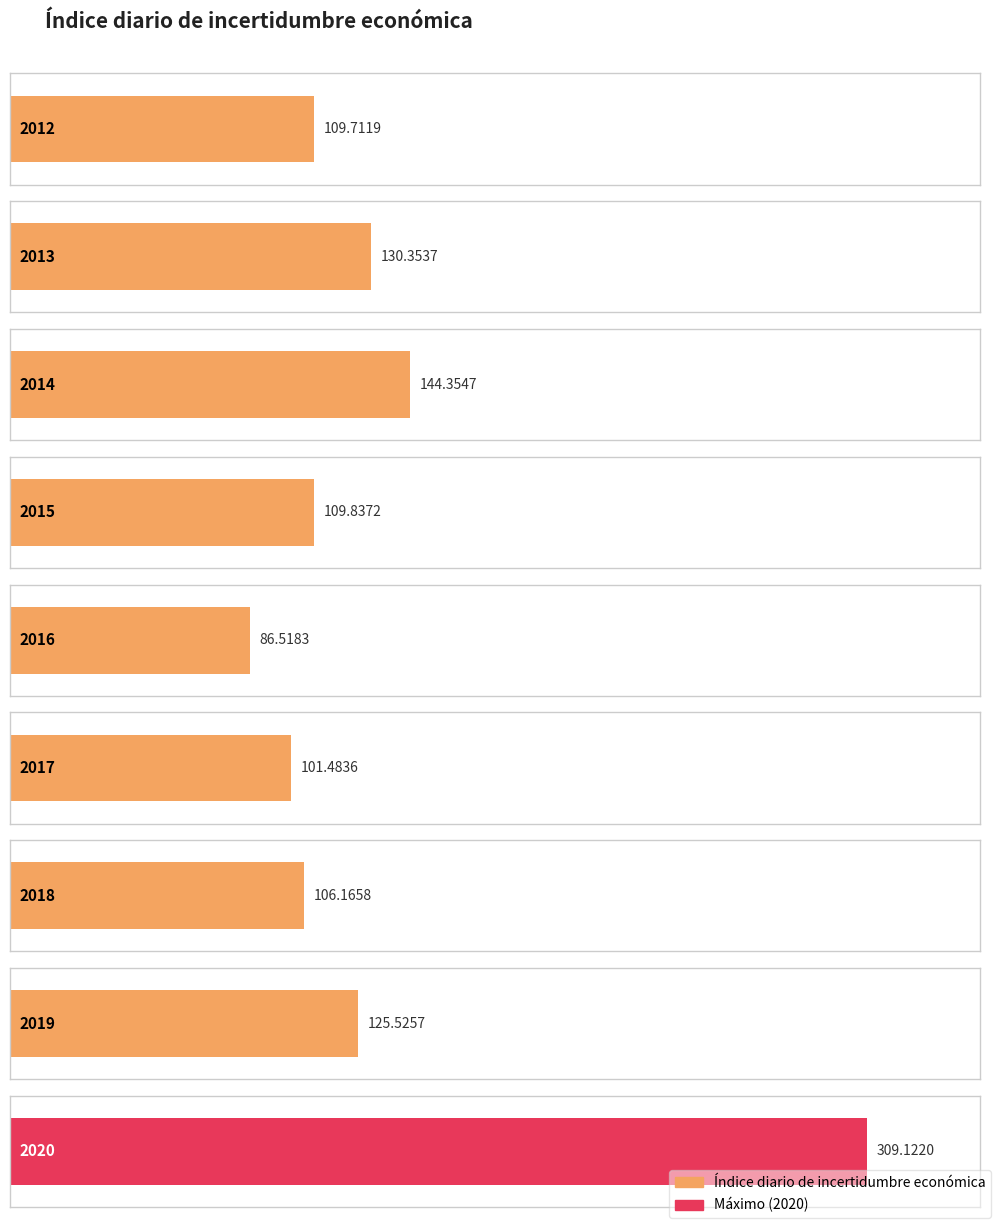

True or false: the data shows 144.4 at 2014.

True